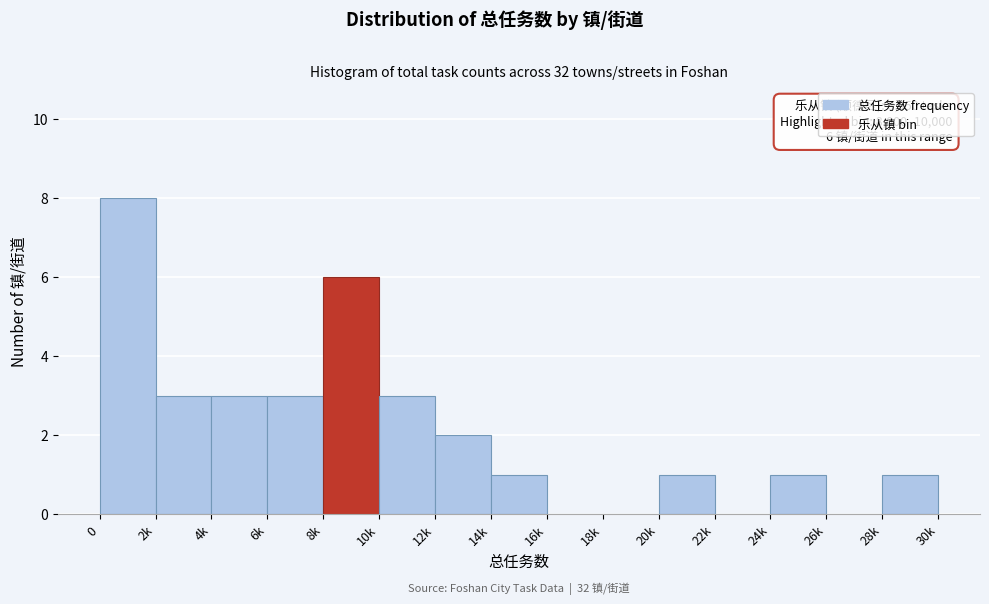

Reading right to left, transcribe all the data shown in this chart.

28k=1	26k=0	24k=1	22k=0	20k=1	18k=0	16k=0	14k=1	12k=2	10k=3	8k=6	6k=3	4k=3	2k=3	0=8